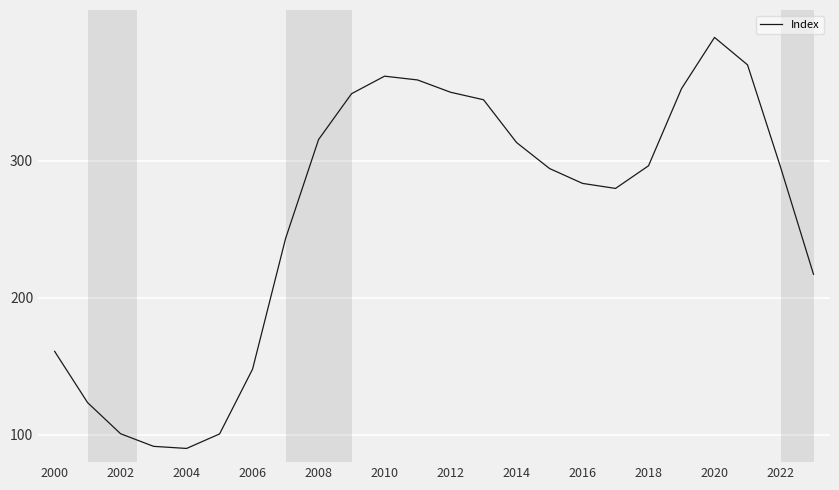

What is the minimum value shown in the chart?

90.0